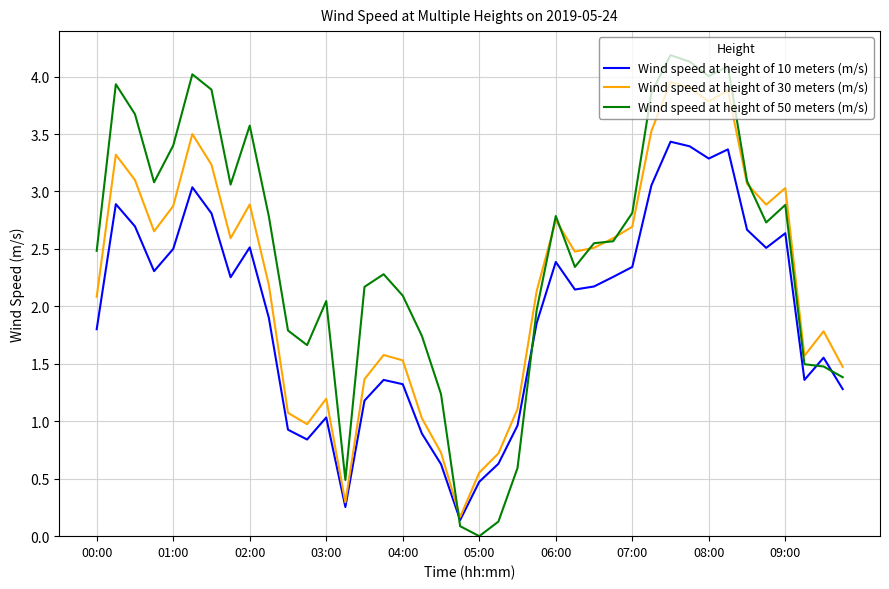

Which series has the widest spread of values?

Wind speed at height of 50 meters (m/s)